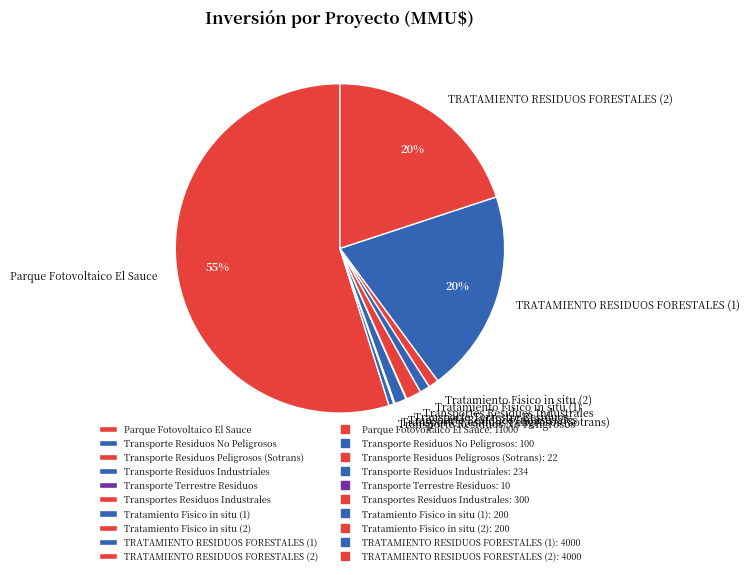

Which category has the biggest portion of the pie?

Parque Fotovoltaico El Sauce